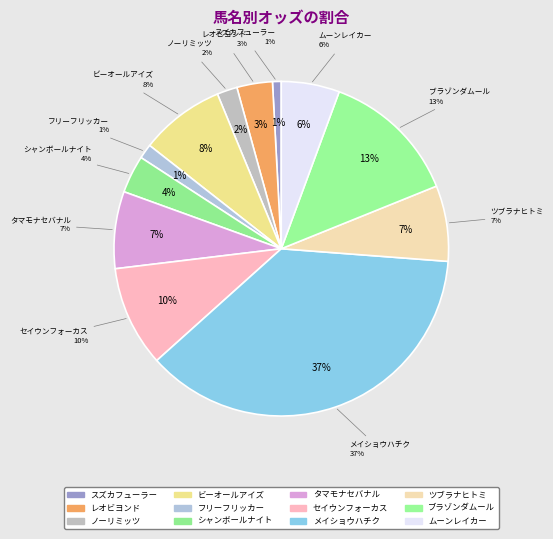

Which category has the biggest portion of the pie?

メイショウハチク